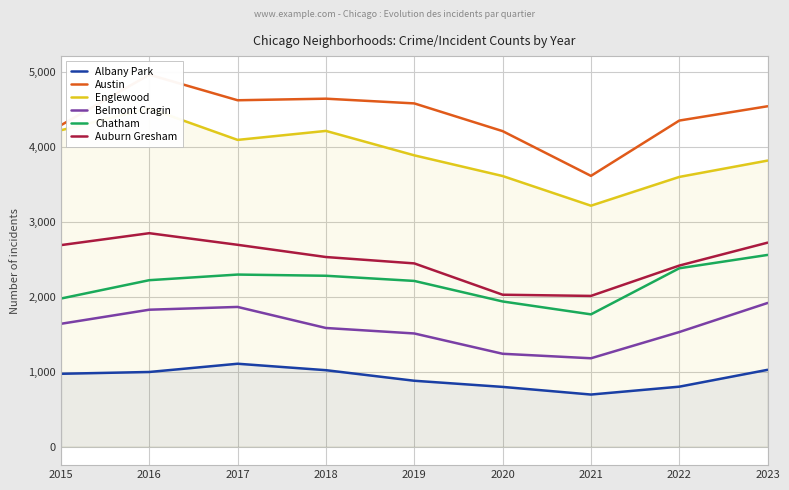

How many lines are shown in the chart?

6